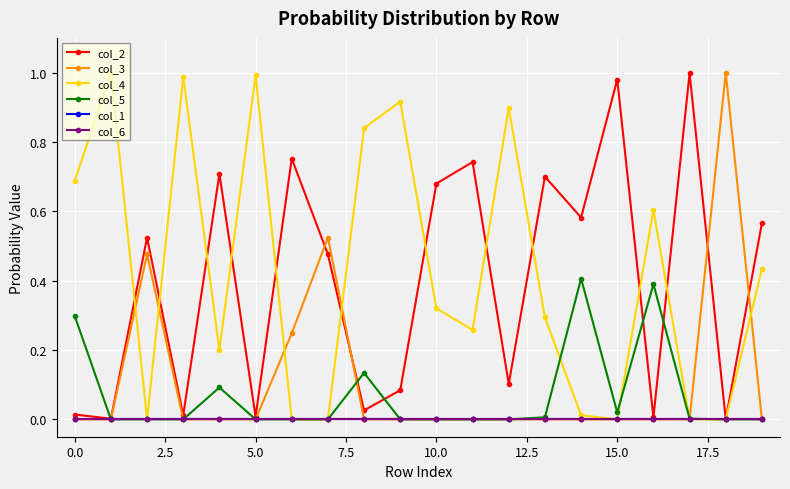

Reading left to right, what are all the values shown in this chart?

col_2: 0.0	0.0	0.5	0.0	0.7	0.0	0.8	0.5	0.0	0.1	0.7	0.7	0.1	0.7	0.6	1.0	0.0	1.0	0.0	0.6
col_3: 0.0	0.0	0.5	0.0	0.0	0.0	0.2	0.5	0.0	0.0	0.0	0.0	0.0	0.0	0.0	0.0	0.0	0.0	1.0	0.0
col_4: 0.7	1.0	0.0	1.0	0.2	1.0	0.0	0.0	0.8	0.9	0.3	0.3	0.9	0.3	0.0	0.0	0.6	0.0	0.0	0.4
col_5: 0.3	0.0	0.0	0.0	0.1	0.0	0.0	0.0	0.1	0.0	0.0	0.0	0.0	0.0	0.4	0.0	0.4	0.0	0.0	0.0
col_1: 0.0	0.0	0.0	0.0	0.0	0.0	0.0	0.0	0.0	0.0	0.0	0.0	0.0	0.0	0.0	0.0	0.0	0.0	0.0	0.0
col_6: 0.0	0.0	0.0	0.0	0.0	0.0	0.0	0.0	0.0	0.0	0.0	0.0	0.0	0.0	0.0	0.0	0.0	0.0	0.0	0.0